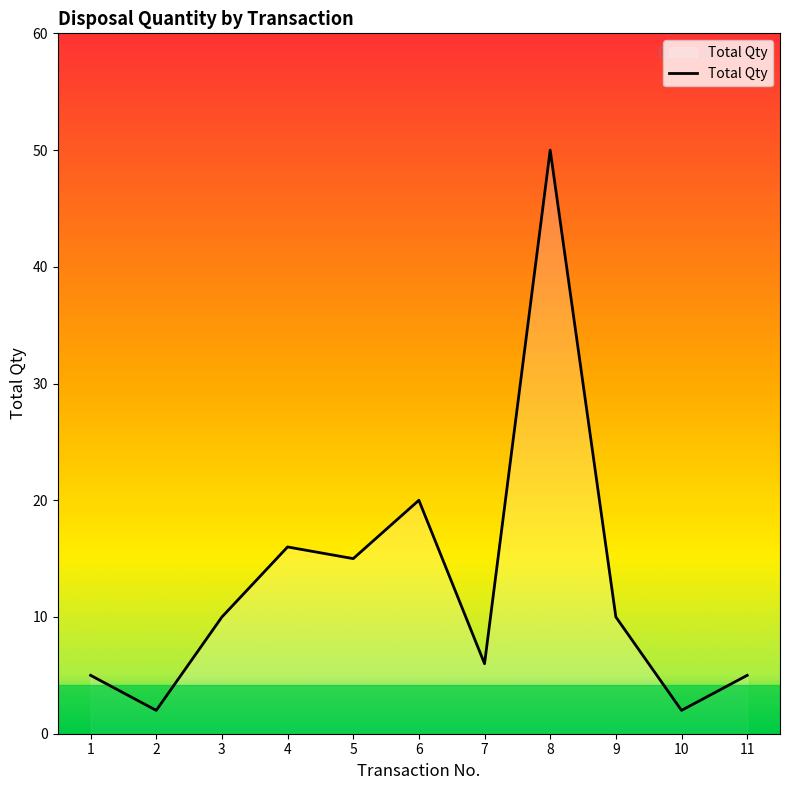

Does the chart display data point markers on the line(s)?

No